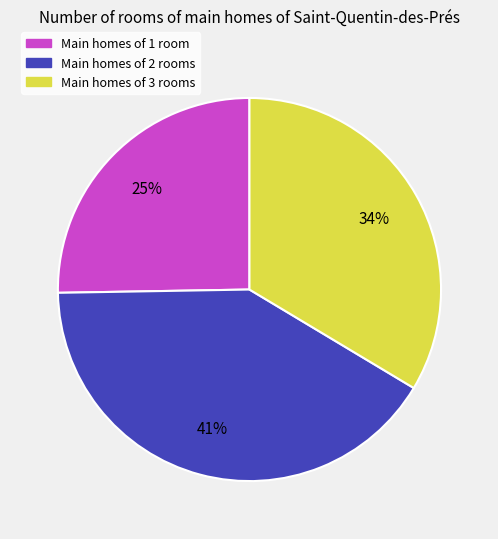

To the nearest percent, what is the difference between the largest and smallest slice percentages?

16%